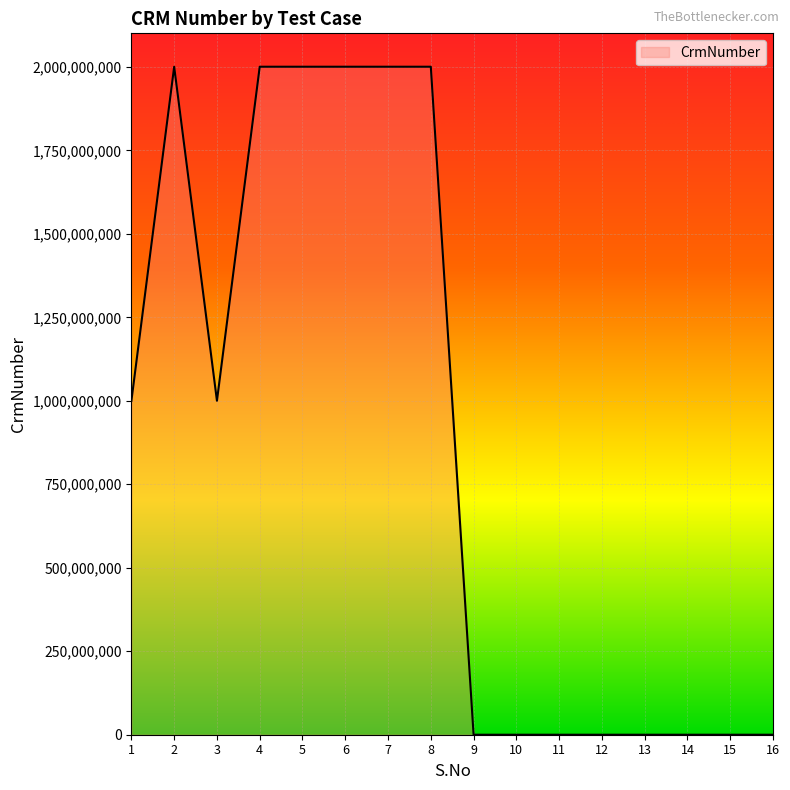

What is the approximate value at 7, to the nearest 10?

2000470580